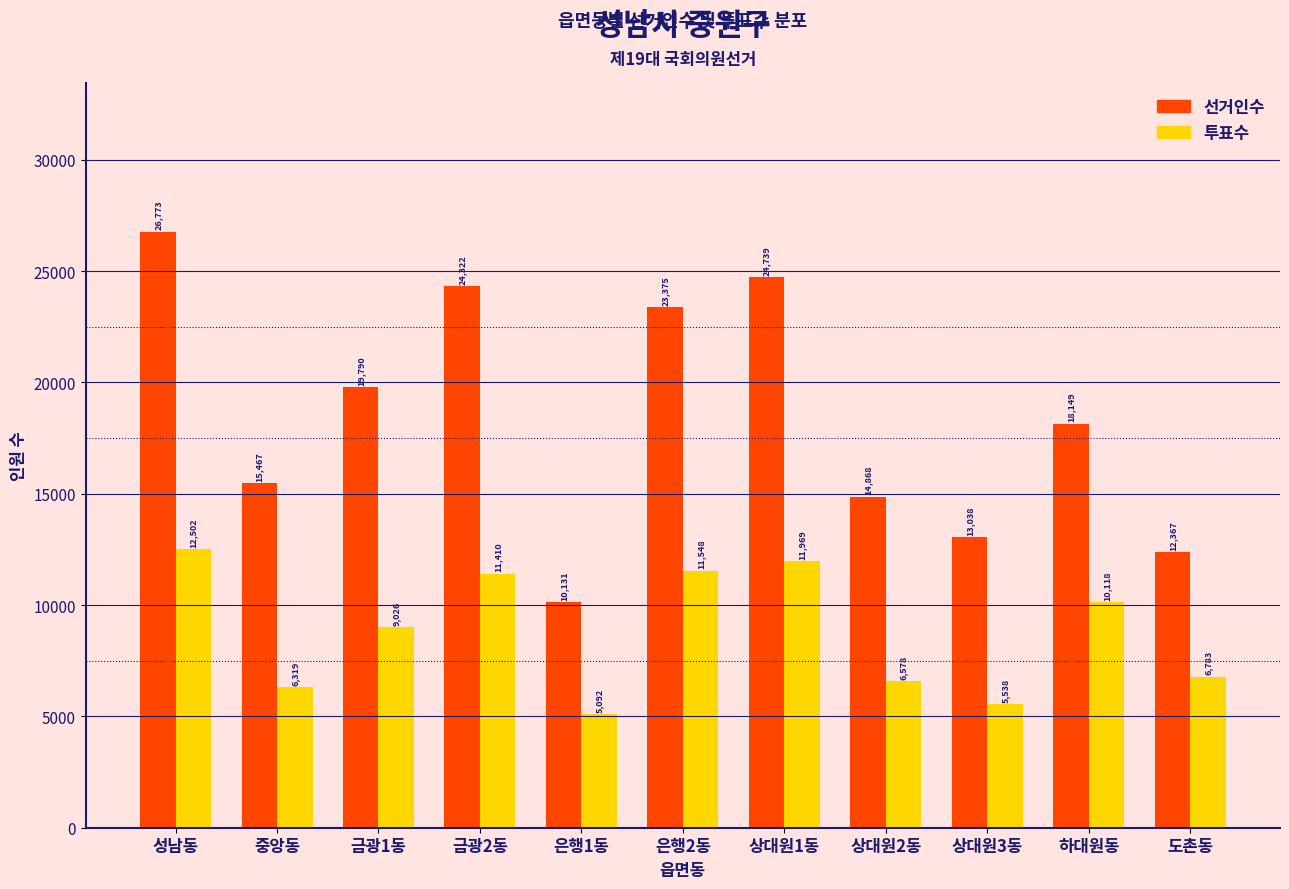

Reading left to right, list all the values displayed in this chart.

선거인수: 성남동=26773	중앙동=15467	금광1동=19790	금광2동=24322	은행1동=10131	은행2동=23375	상대원1동=24739	상대원2동=14868	상대원3동=13038	하대원동=18149	도촌동=12367
투표수: 성남동=12502	중앙동=6319	금광1동=9026	금광2동=11410	은행1동=5092	은행2동=11548	상대원1동=11969	상대원2동=6578	상대원3동=5538	하대원동=10118	도촌동=6783